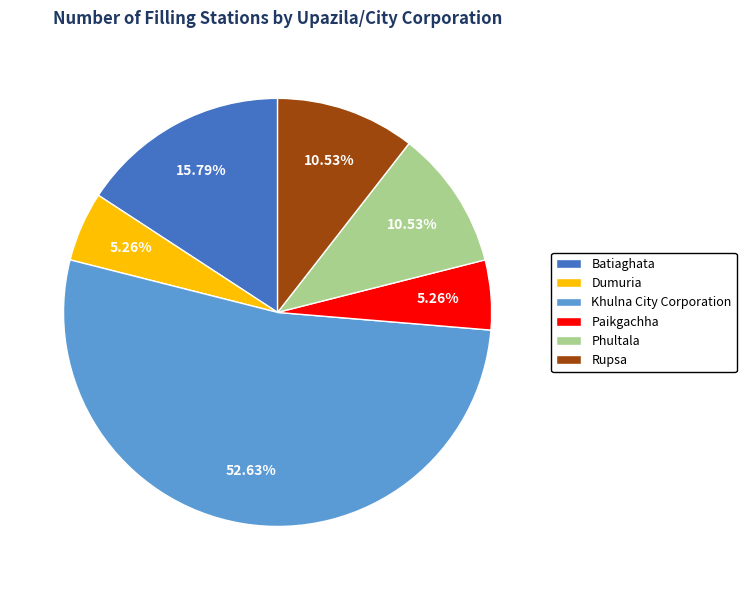

Which slice represents more than half of the pie?

Khulna City Corporation